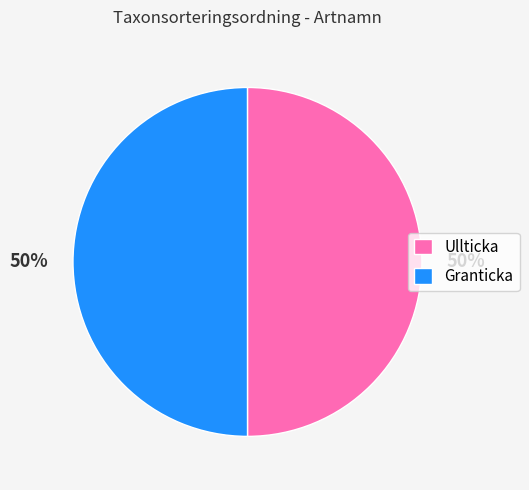

Is the sum of Granticka and Ullticka greater than half?

Yes